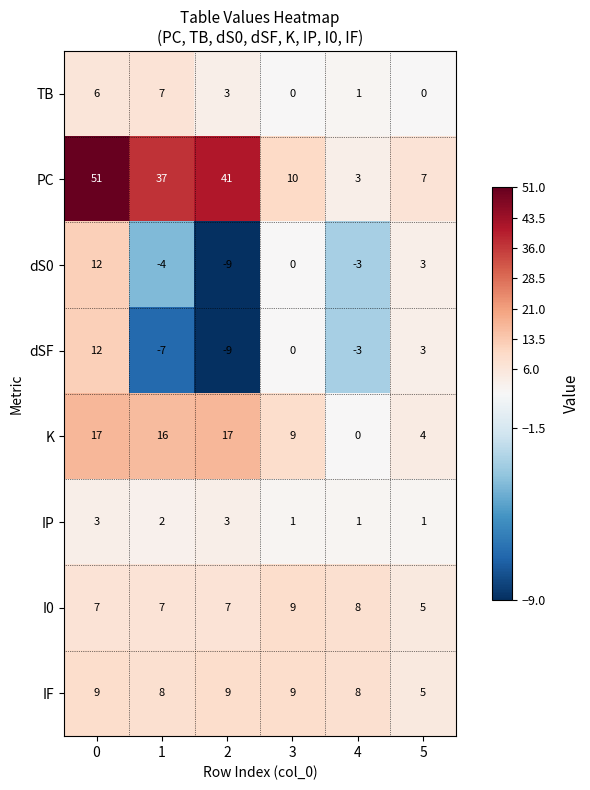

Which series has the widest spread of values?

PC